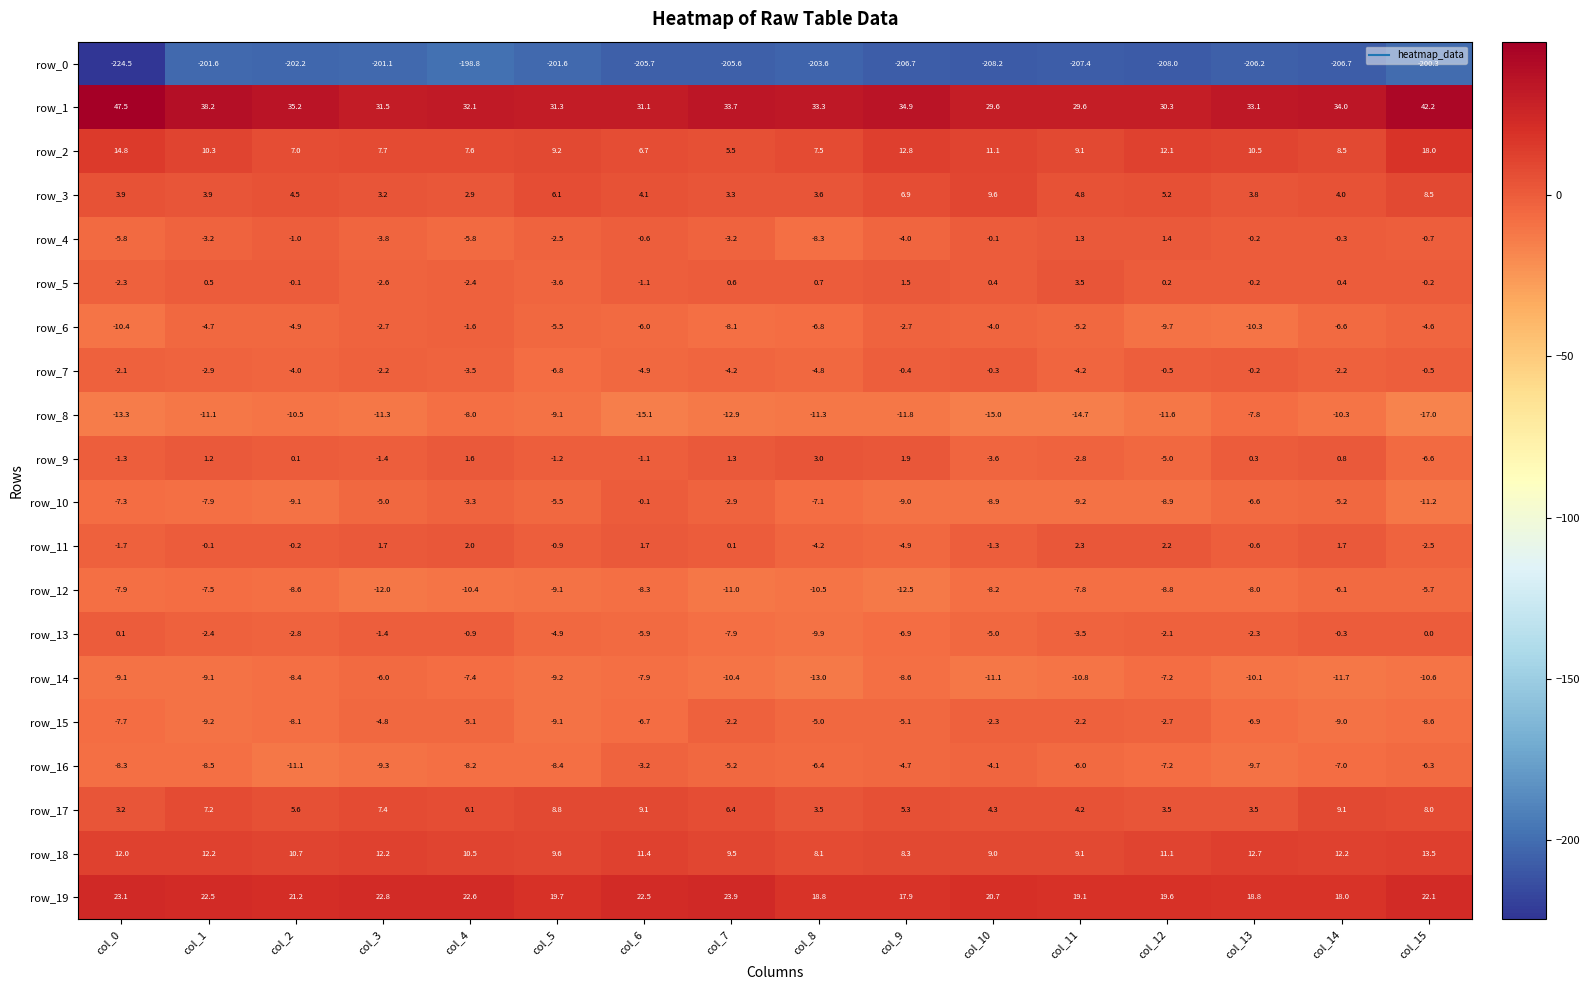

At which category is the sum across all series the highest?

col_15